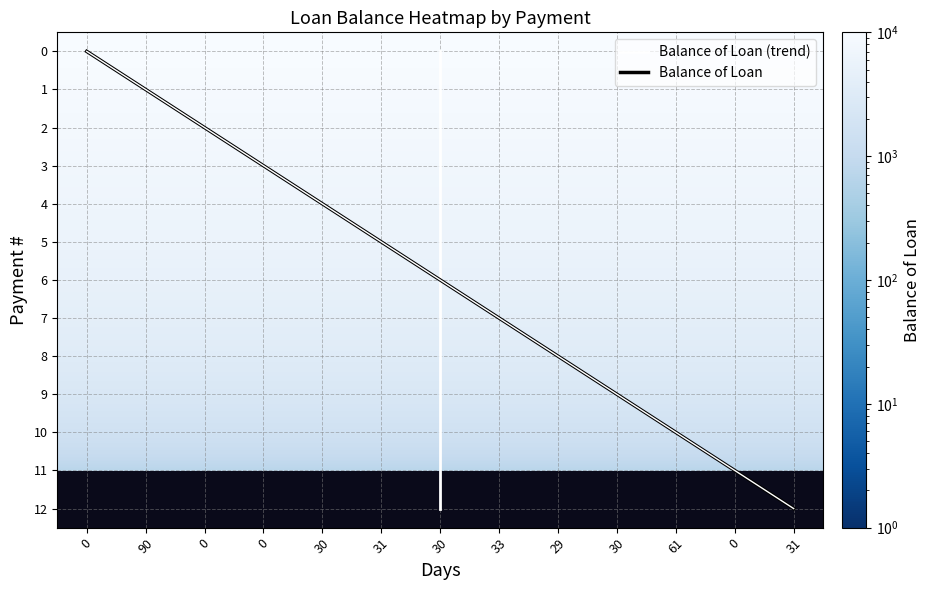

What is the greatest value displayed?

10000.0